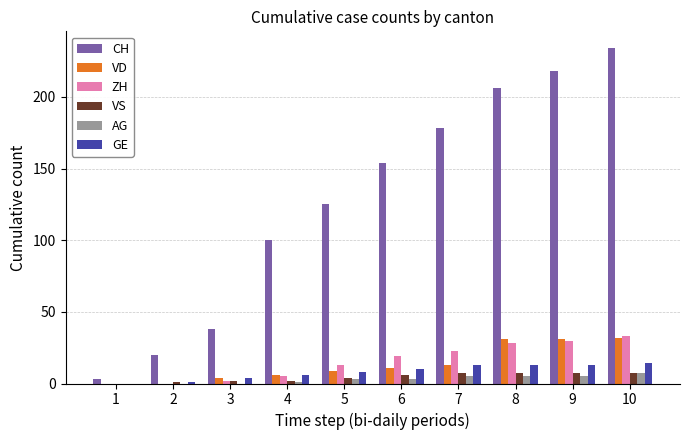

At which category is the sum across all series the highest?

10